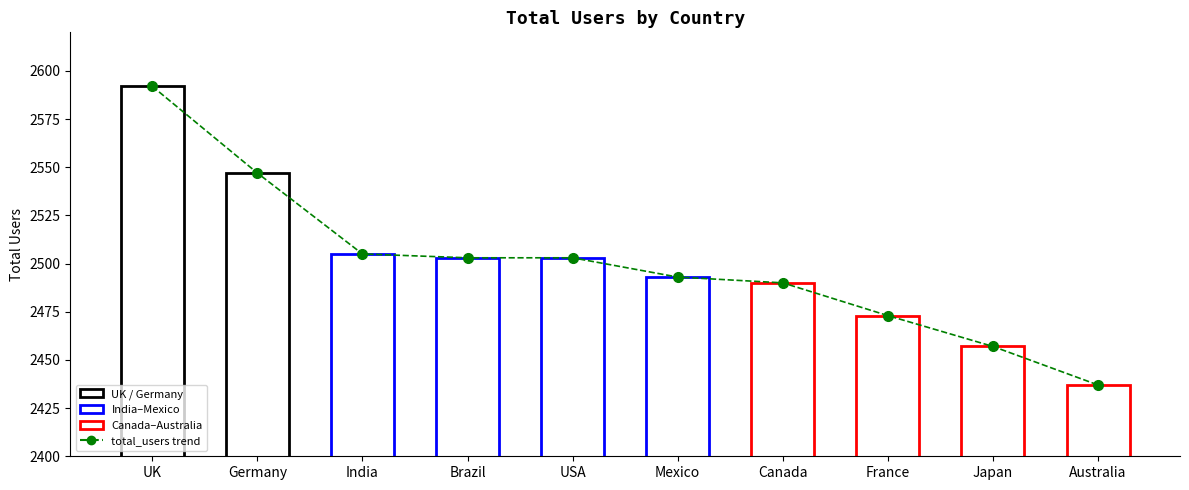

What is the approximate value at UK, to the nearest 10?

2590